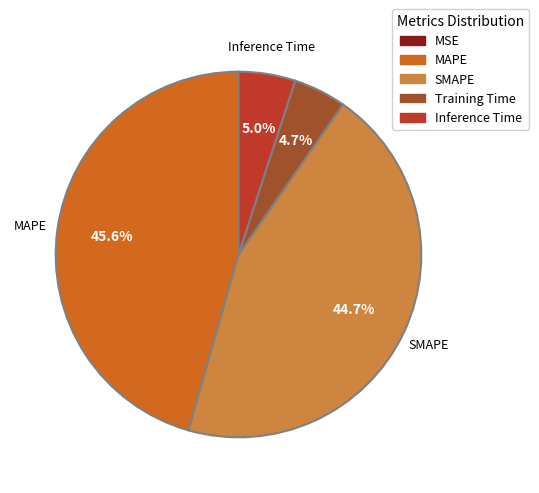

To the nearest percent, what percentage of the pie is MAPE?

46%